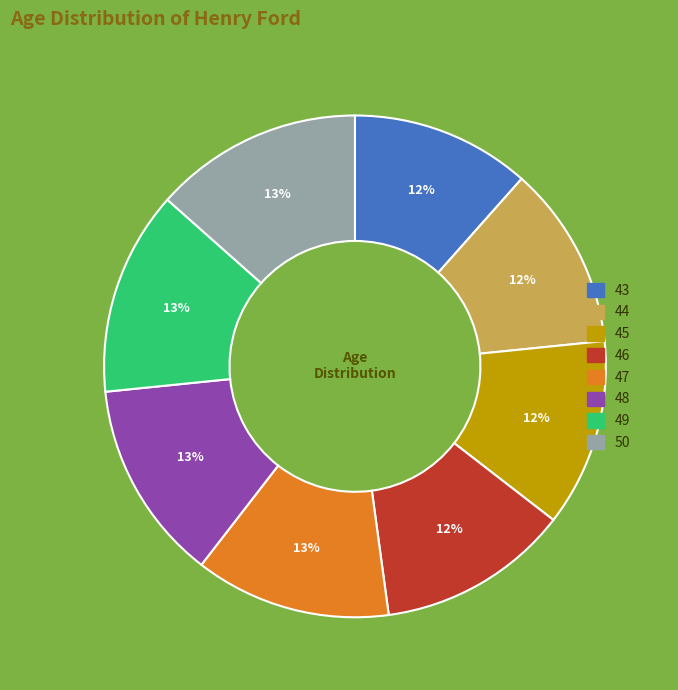

Is it true that 47 is 13% of the pie?

True